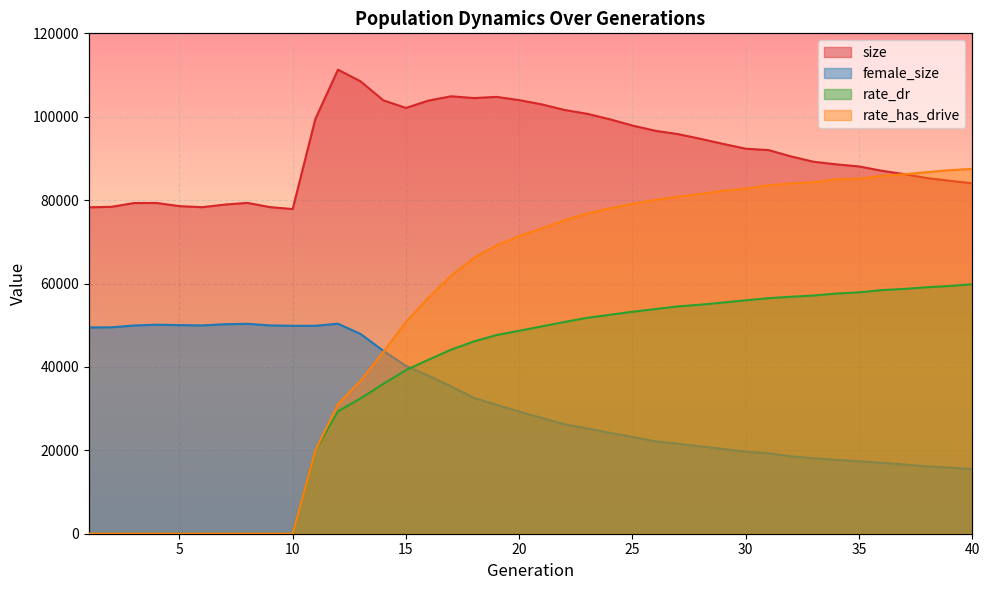

At 35, list the series in order from largest to smallest.

size, rate_has_drive, rate_dr, female_size